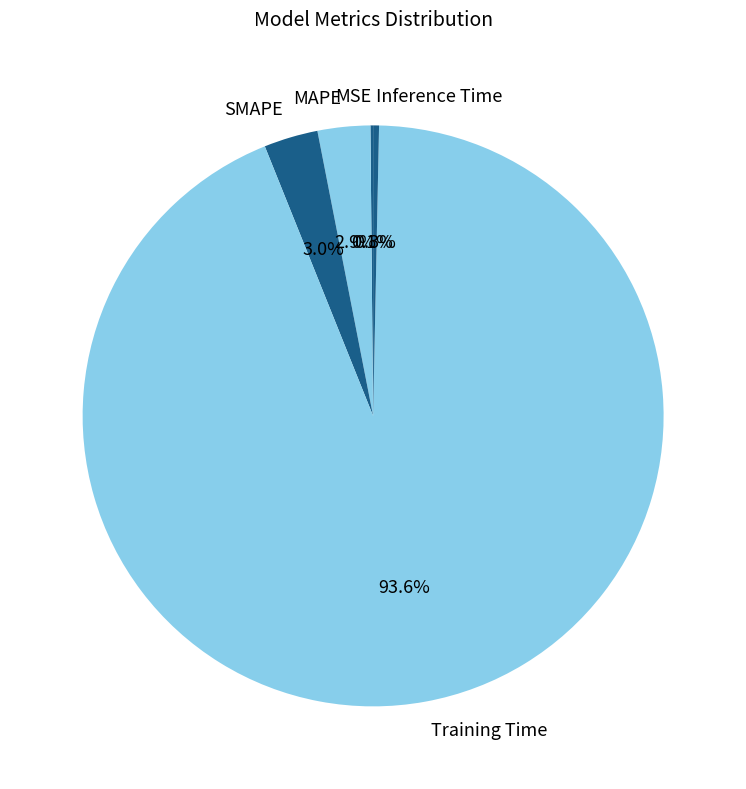

Which slice is the largest?

Training Time